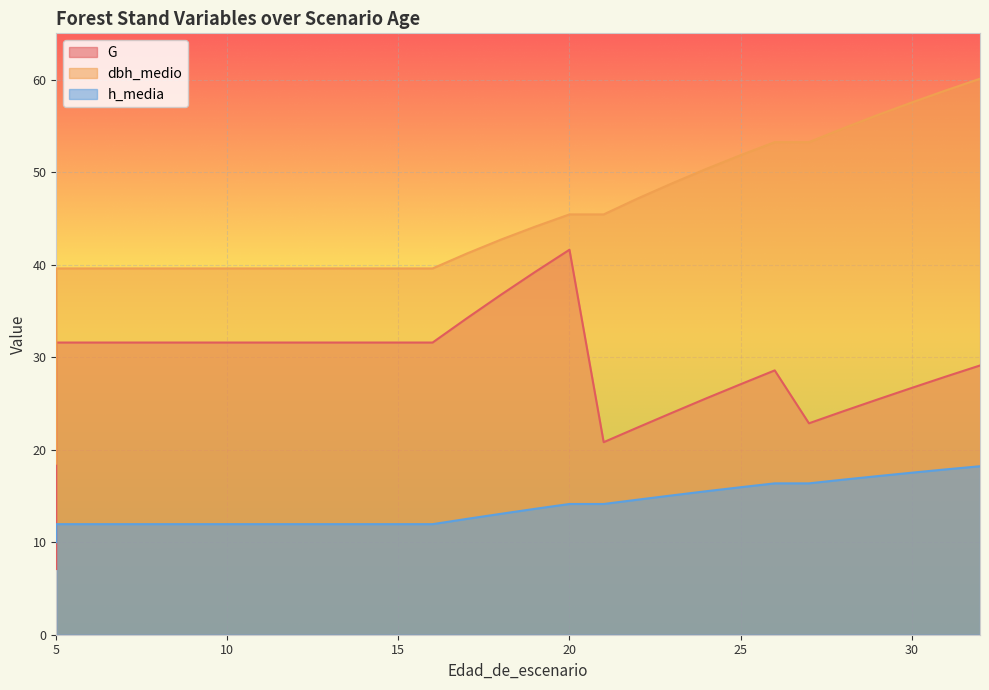

Rank the categories by dbh_medio value from highest to lowest.

32, 31, 30, 29, 28, 26, 27, 25, 24, 23, 22, 20, 21, 19, 18, 17, 5, 6, 7, 8, 9, 10, 11, 12, 13, 14, 15, 16, 5